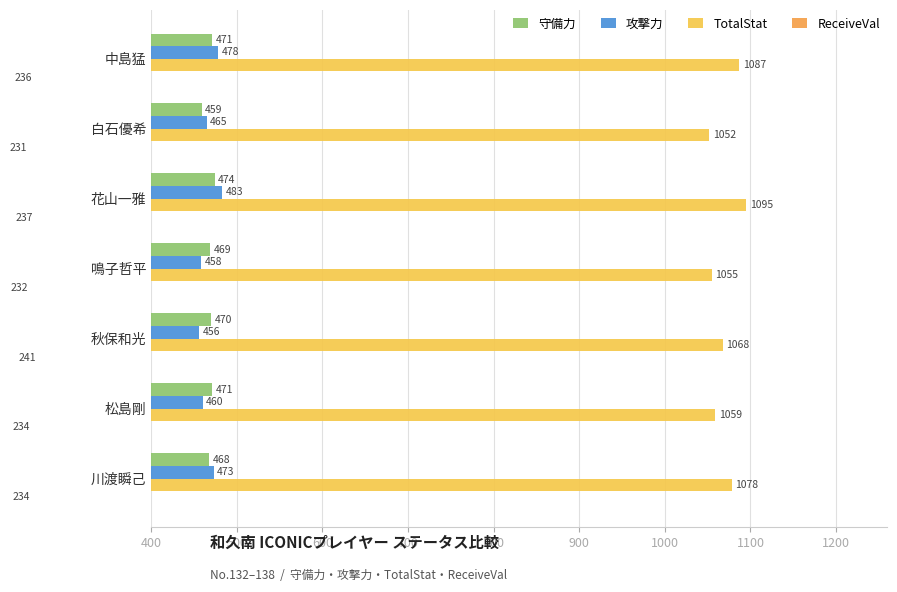

The value of TotalStat at 鳴子哲平 is 680. True or false?

False